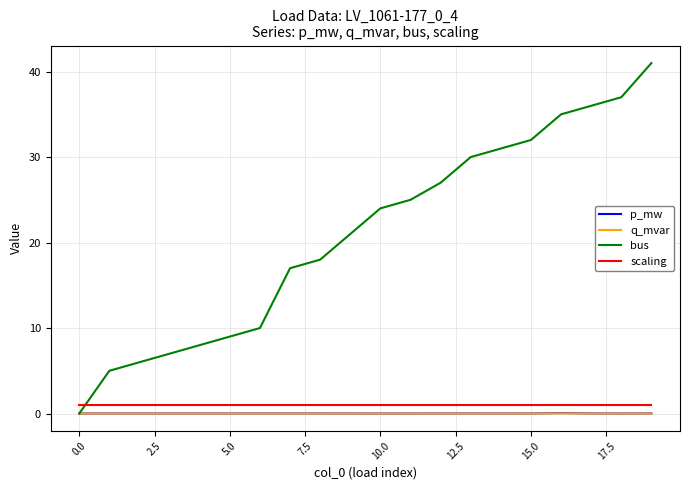

What is the sum of all q_mvar values?

0.1